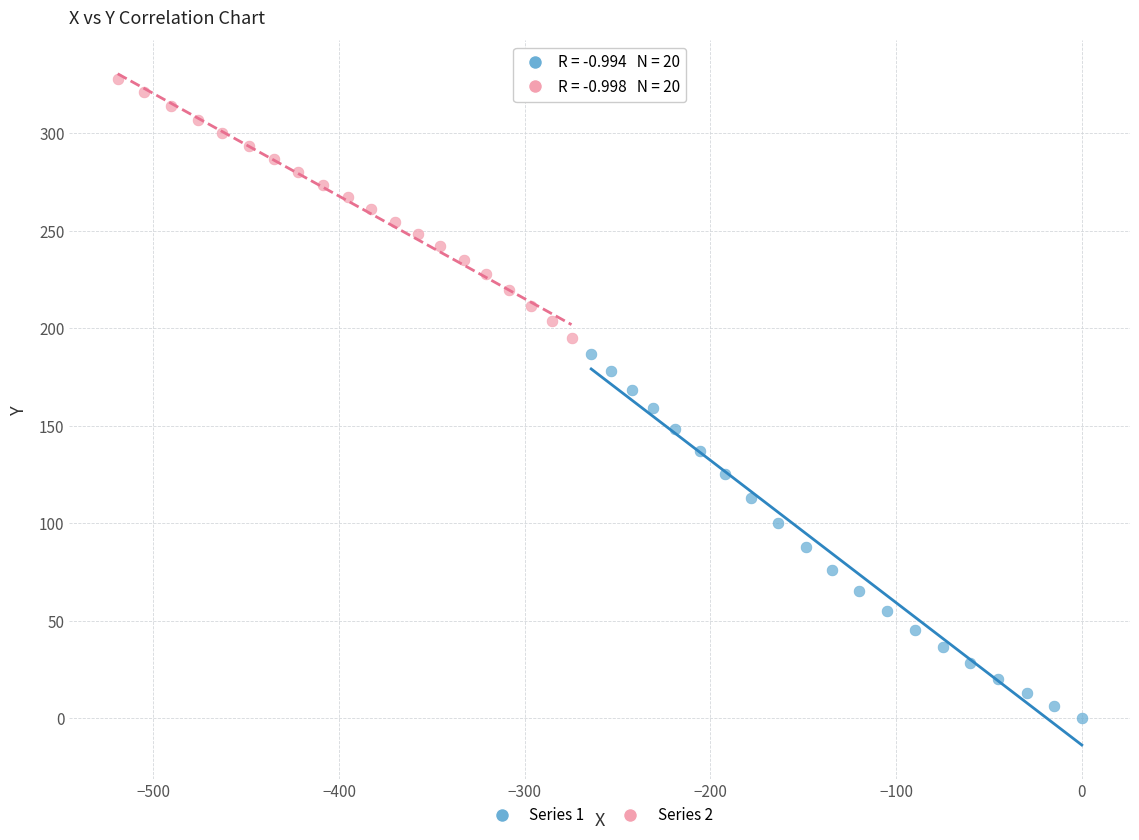

Which series reaches the maximum Y coordinate?

Series 2